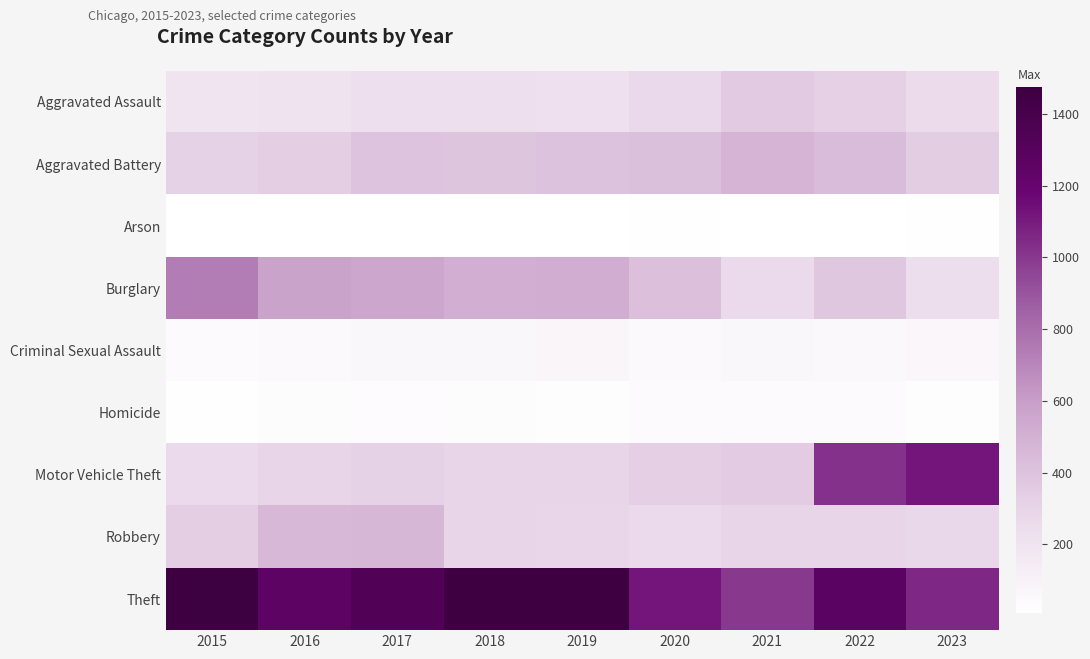

Which category has the highest value across all series?

2015